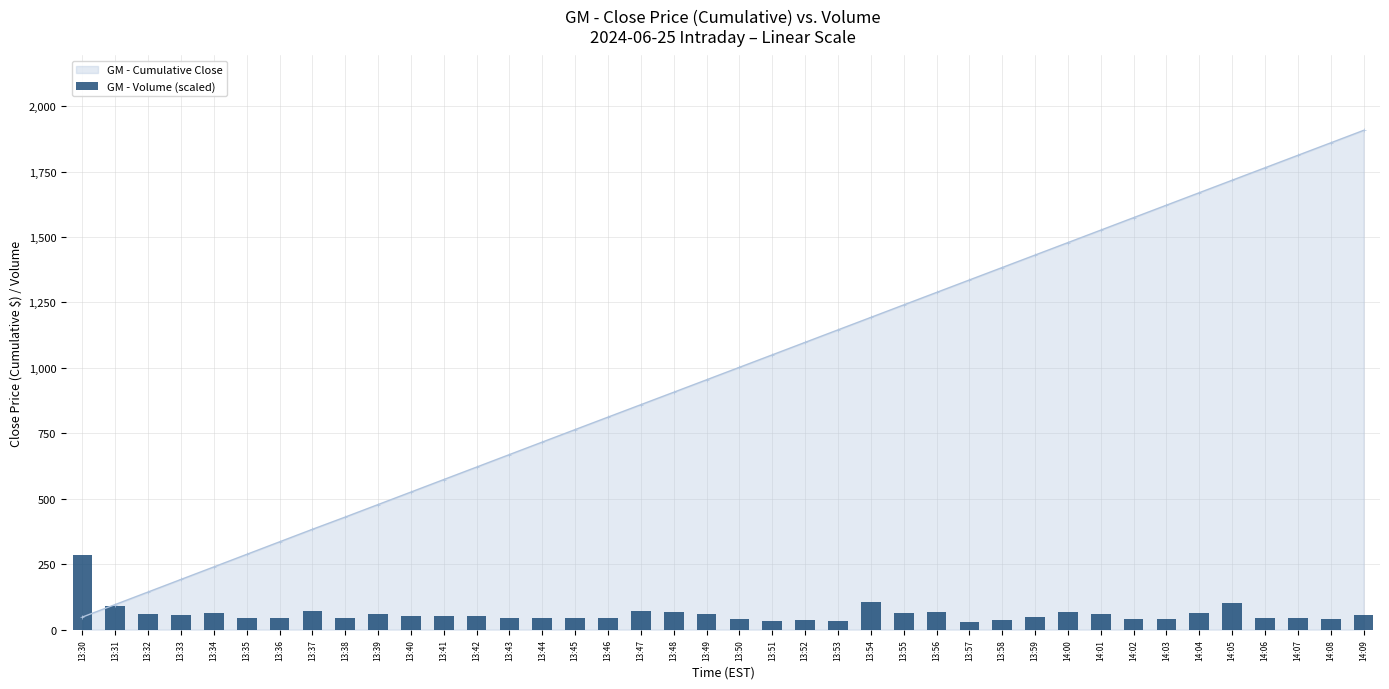

What is the label of the 5th bar from the right?

14:05